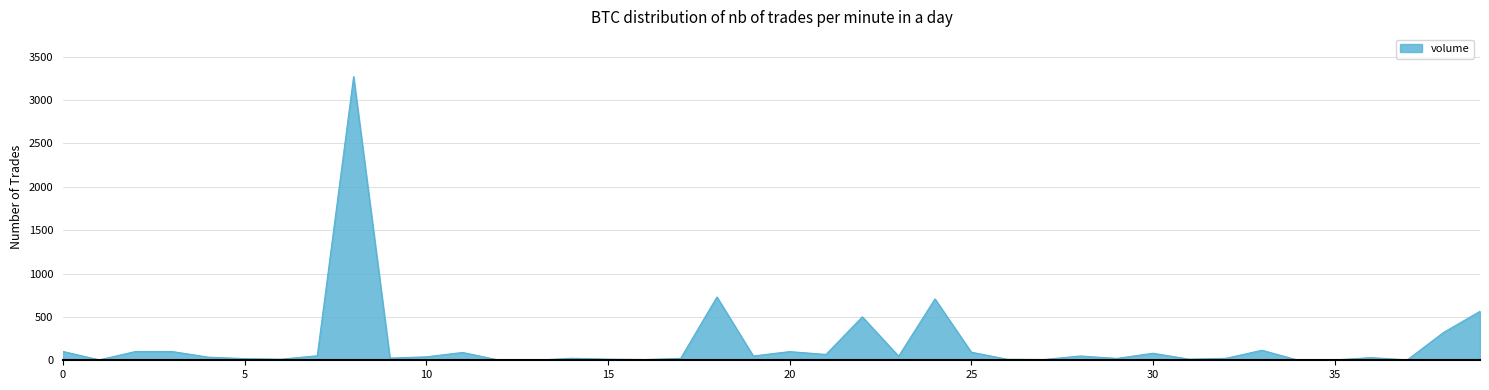

What is the difference between the maximum and minimum values?

3269.4